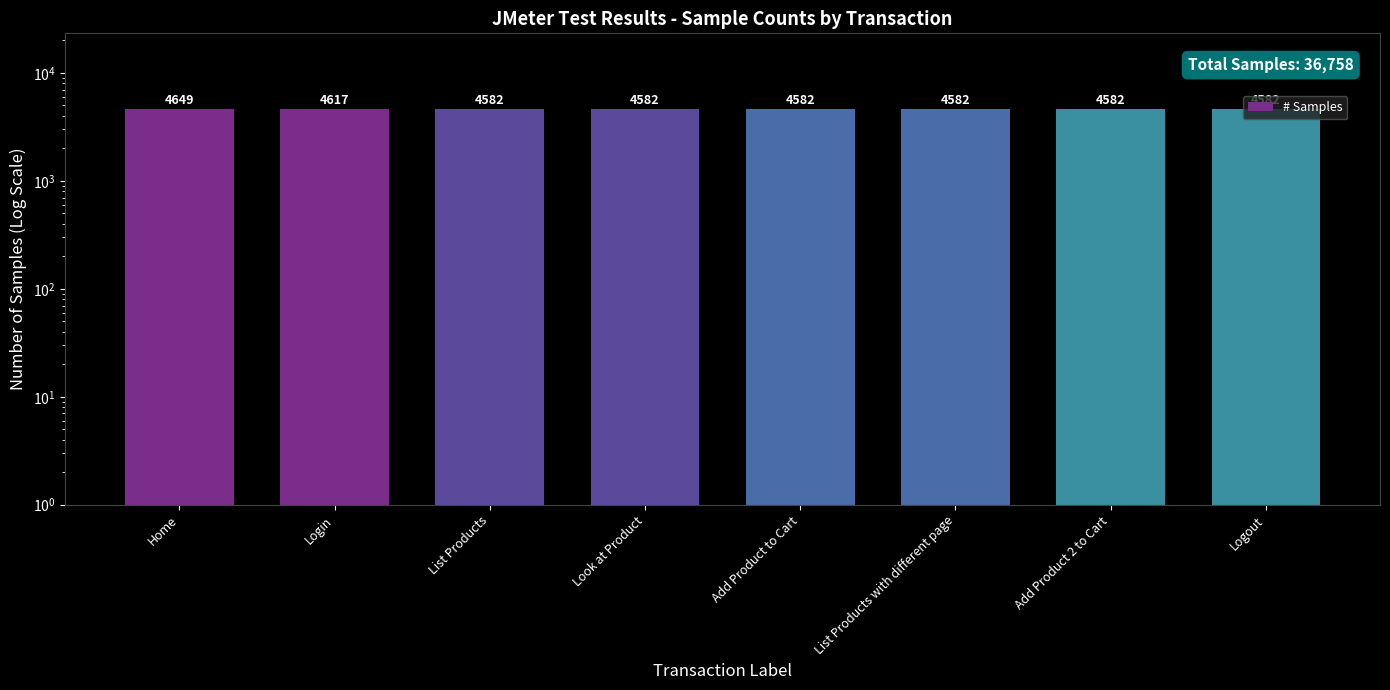

List the labels in order of value, largest first.

Home, Login, List Products, Look at Product, Add Product to Cart, List Products with different page, Add Product 2 to Cart, Logout